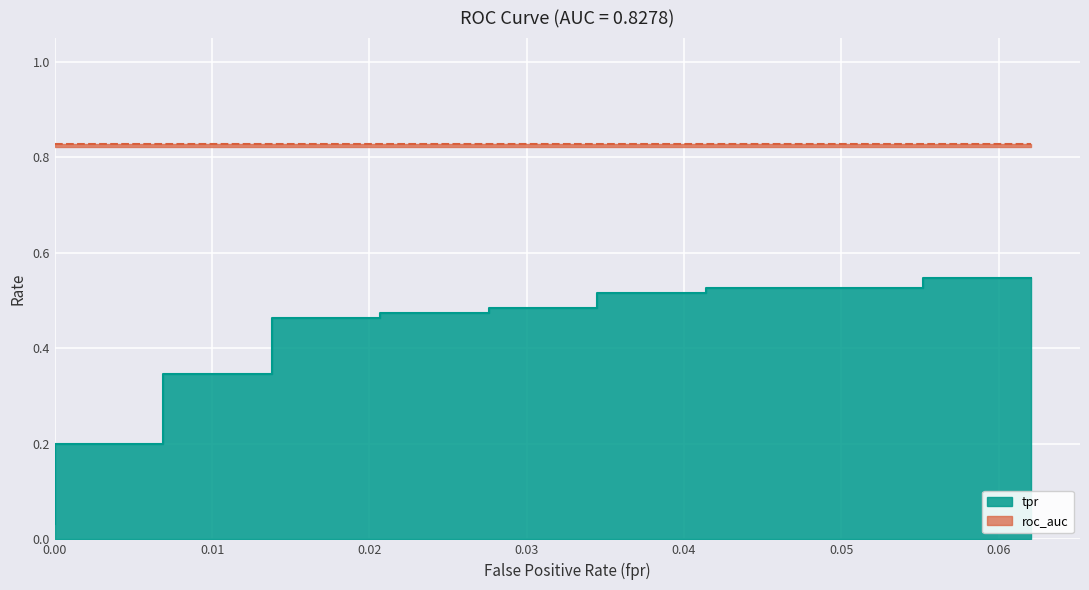

True or false: there are more than 0 points higher than both neighbors.

False